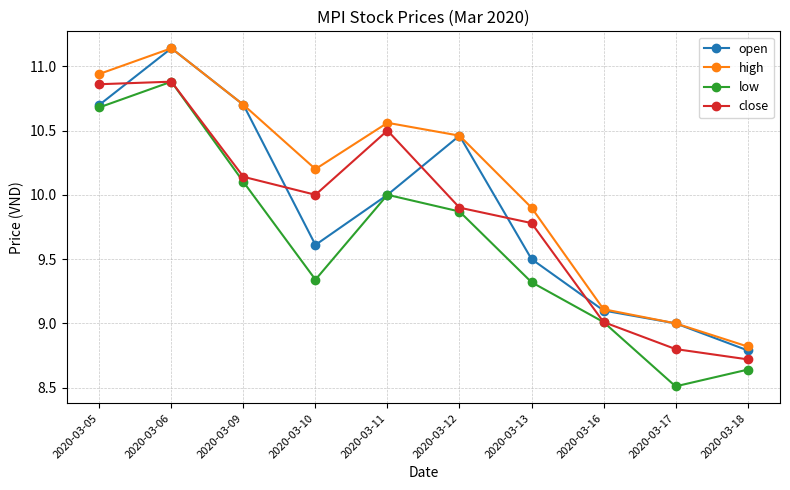

What is the total value across all series at 2020-03-16?

36.2